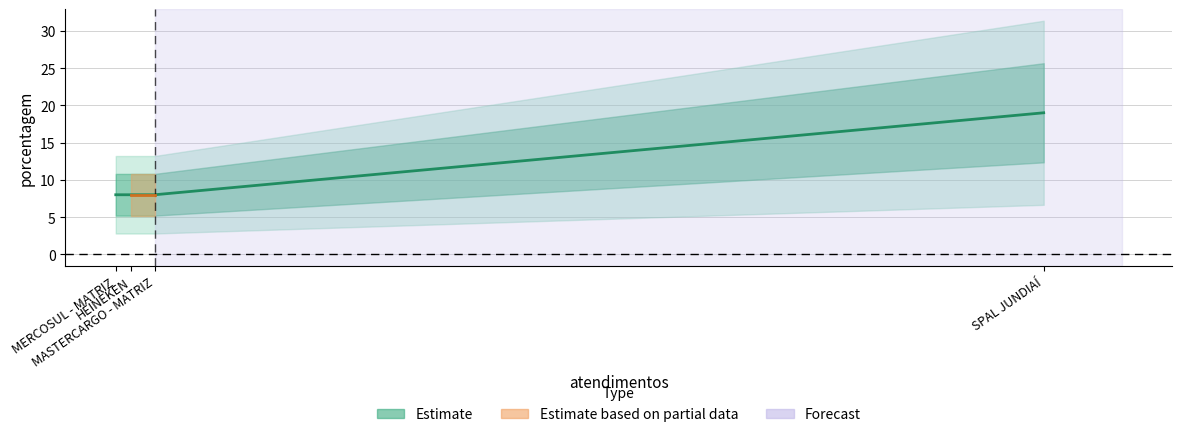

Reading left to right, extract all data points from this chart.

8	8	8	19